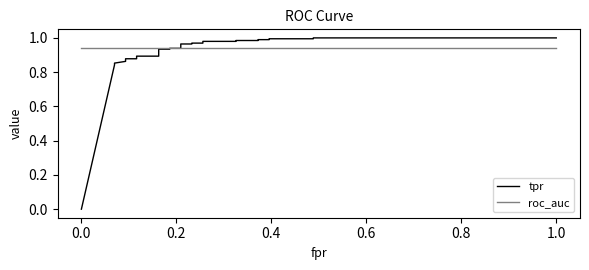

What are all the series names shown in the legend?

tpr, roc_auc